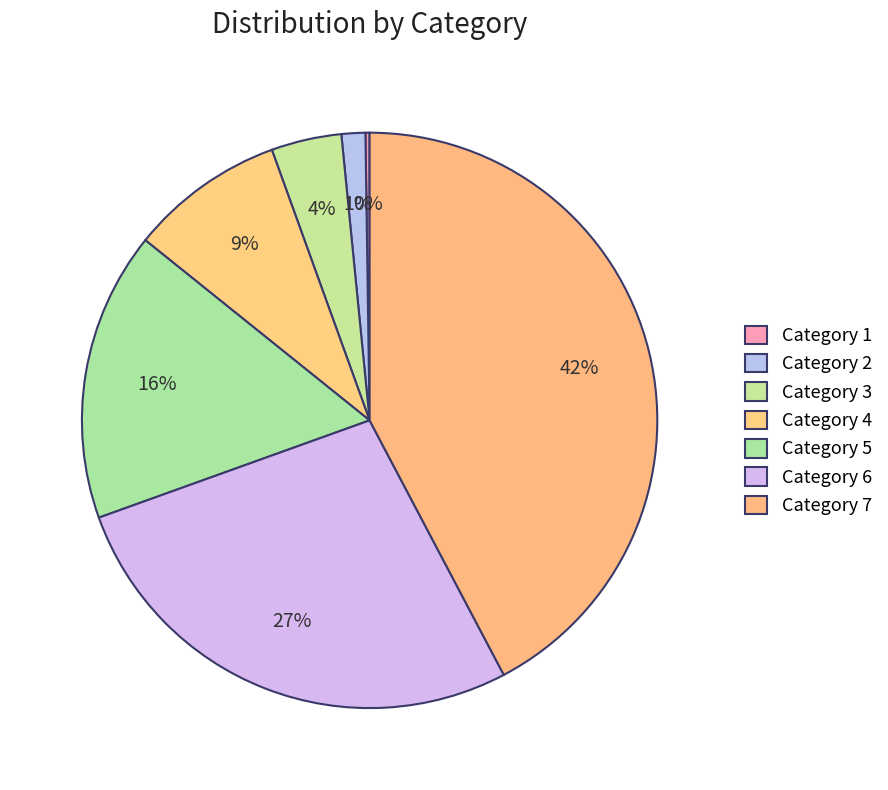

Rank the categories by value from lowest to highest.

1, 2, 3, 4, 5, 6, 7